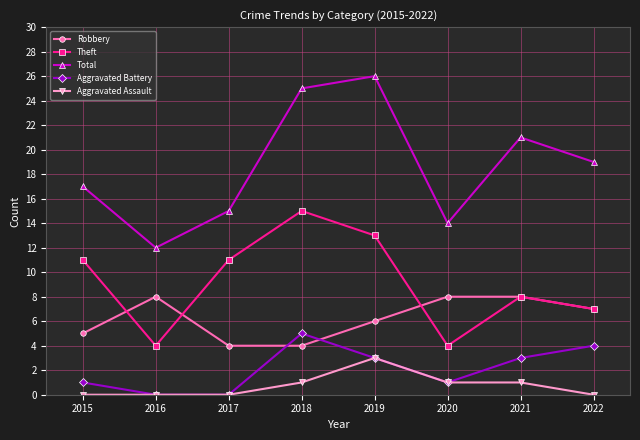

Where is Theft nearest to the value 9?

2021